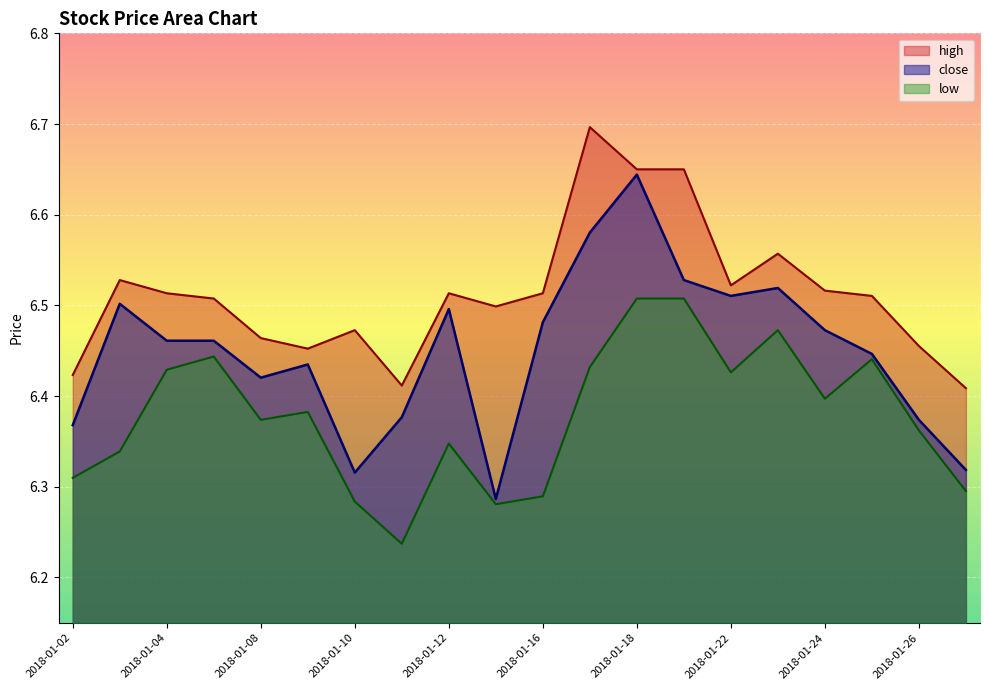

The value of low at 2018-01-05 is 6.4. True or false?

True